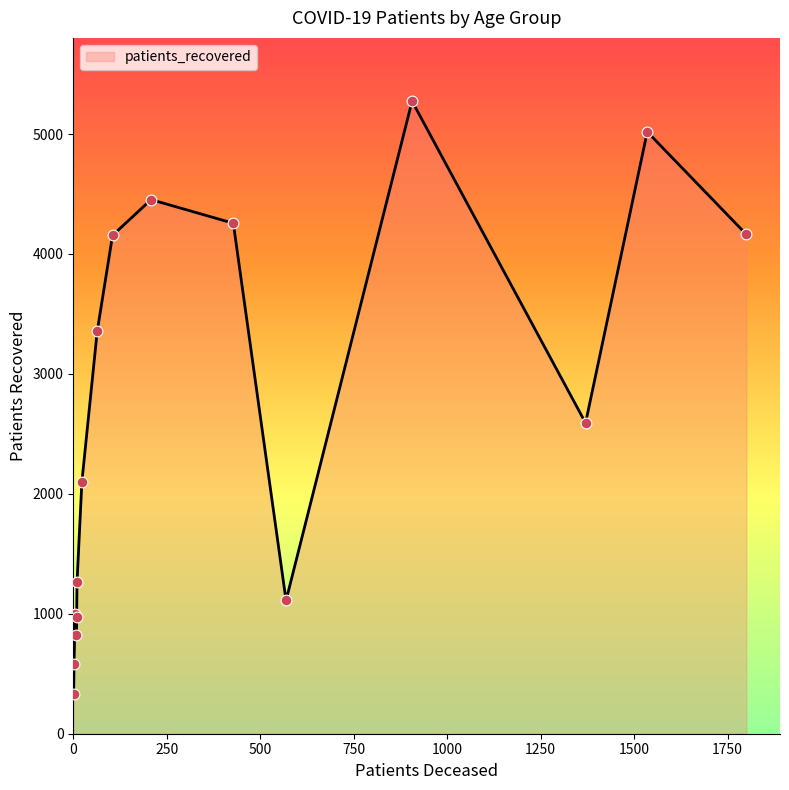

What is the maximum value shown in the chart?

5274